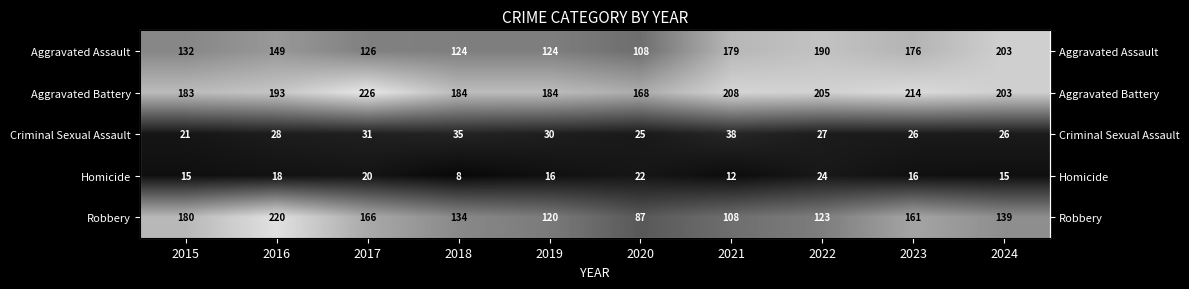

What is the total value across all series at 2019?

474